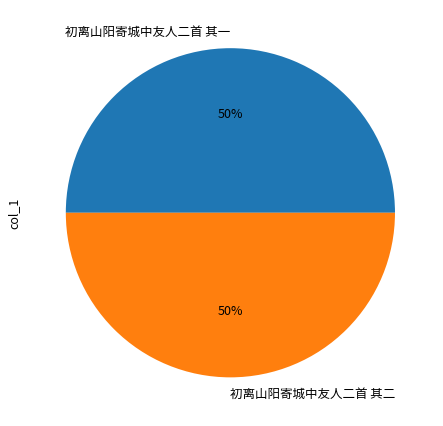

Approximately how many times larger is the value at 初离山阳寄城中友人二首 其一 compared to 初离山阳寄城中友人二首 其二?

1.0